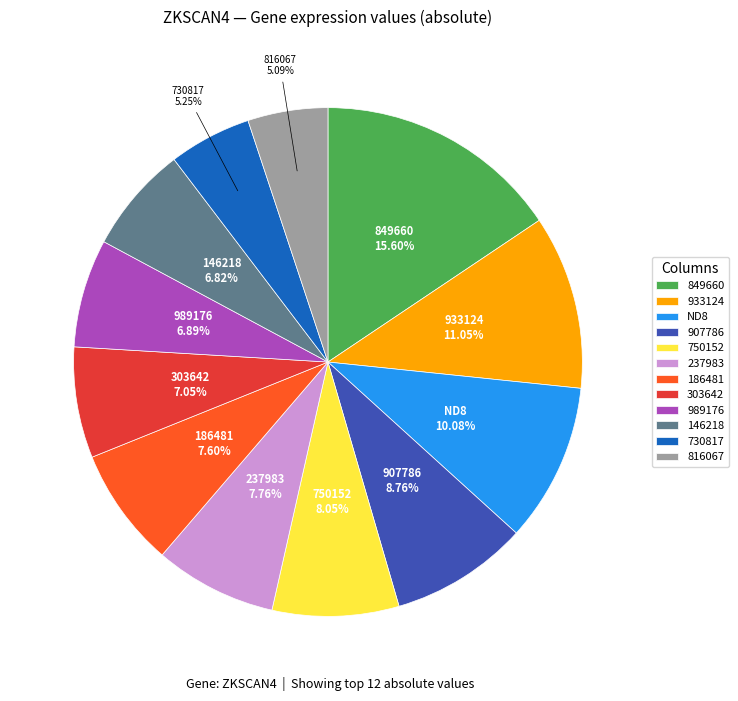

How many segments does this pie chart have?

12